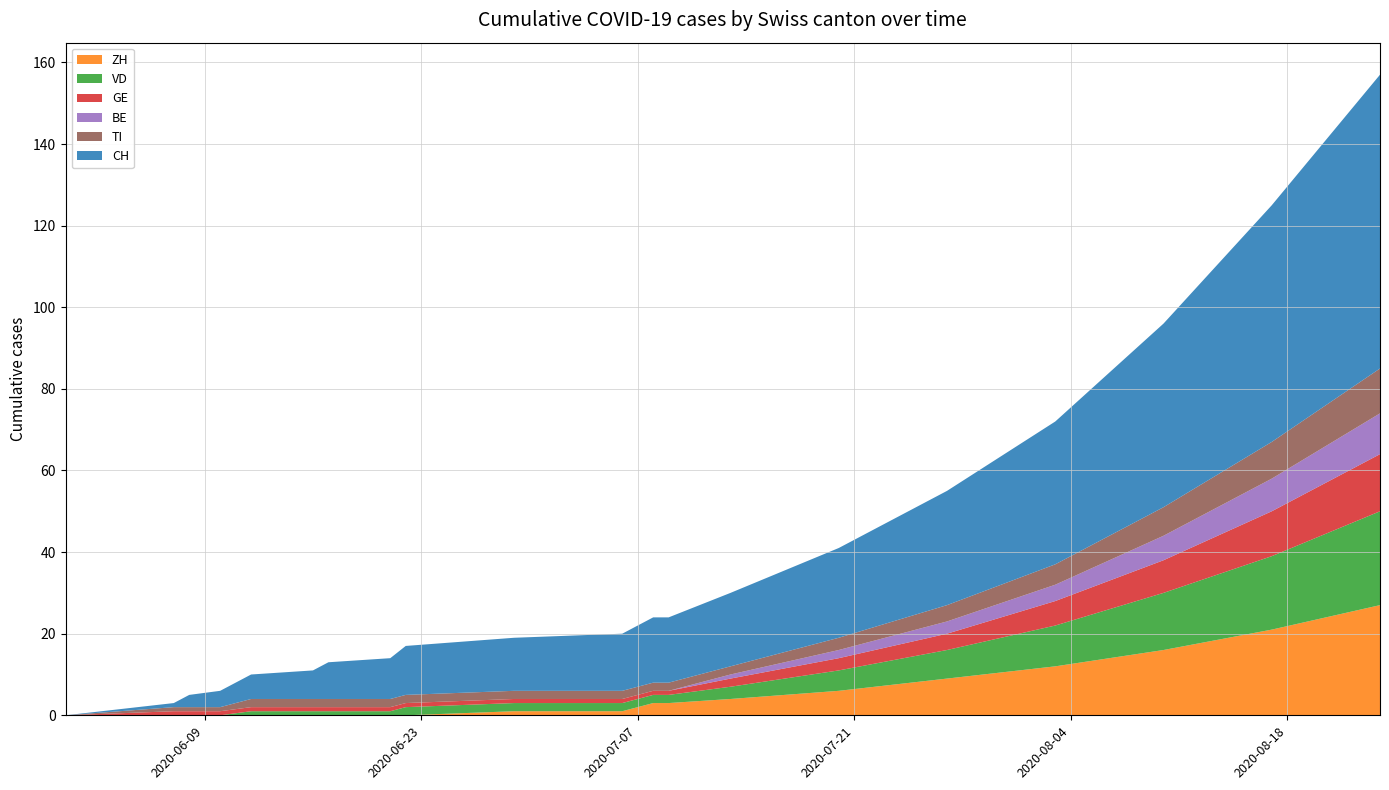

Reading right to left, what are all the values shown in this chart?

CH: 72	58	45	35	28	22	18	16	16	14	13	12	10	9	7	6	4	3	1	0
ZH: 27	21	16	12	9	6	4	3	3	1	1	0	0	0	0	0	0	0	0	0
VD: 23	18	14	10	7	5	3	2	2	2	2	2	1	1	1	1	0	0	0	0
GE: 14	11	8	6	4	3	2	1	1	1	1	1	1	1	1	1	1	1	1	0
BE: 10	8	6	4	3	2	1	0	0	0	0	0	0	0	0	0	0	0	0	0
TI: 11	9	7	5	4	3	2	2	2	2	2	2	2	2	2	2	2	2	1	0